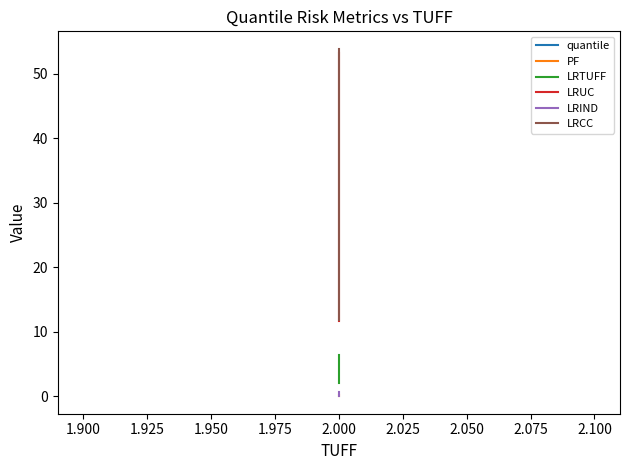

Reading left to right, what are all the values shown in this chart?

quantile: 0.0	0.1	0.1
PF: 0.1	0.2	0.2
LRTUFF: 2.0	3.3	6.5
LRUC: 11.7	30.2	53.2
LRIND: 0.1	0.1	0.7
LRCC: 11.9	30.3	53.9